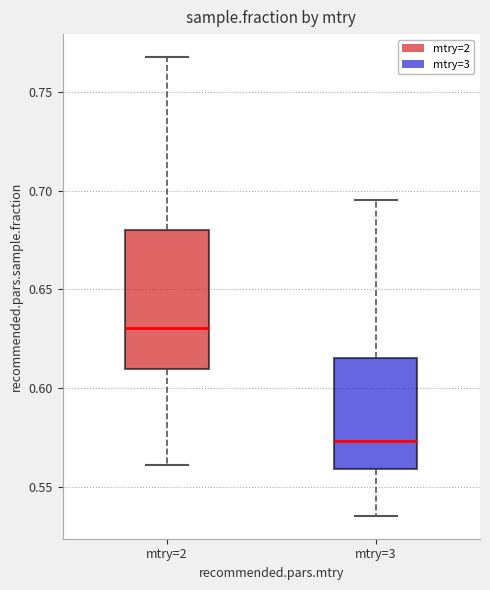

Reading left to right, transcribe this box plot: for each box, give where its median line is, the range the box spans, and where its two whiskers end, as read against the y-axis. The values are not printed on the chart, so give them approximately, as read against the axis.

mtry=2: median 0.630, box 0.610 to 0.680, whiskers 0.560 to 0.770
mtry=3: median 0.575, box 0.560 to 0.615, whiskers 0.535 to 0.695